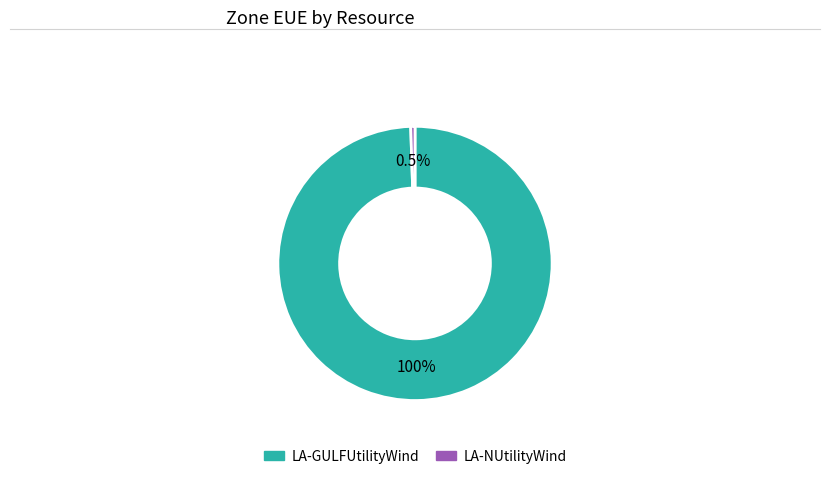

Rank the categories by value from highest to lowest.

LA-GULFUtilityWind, LA-NUtilityWind